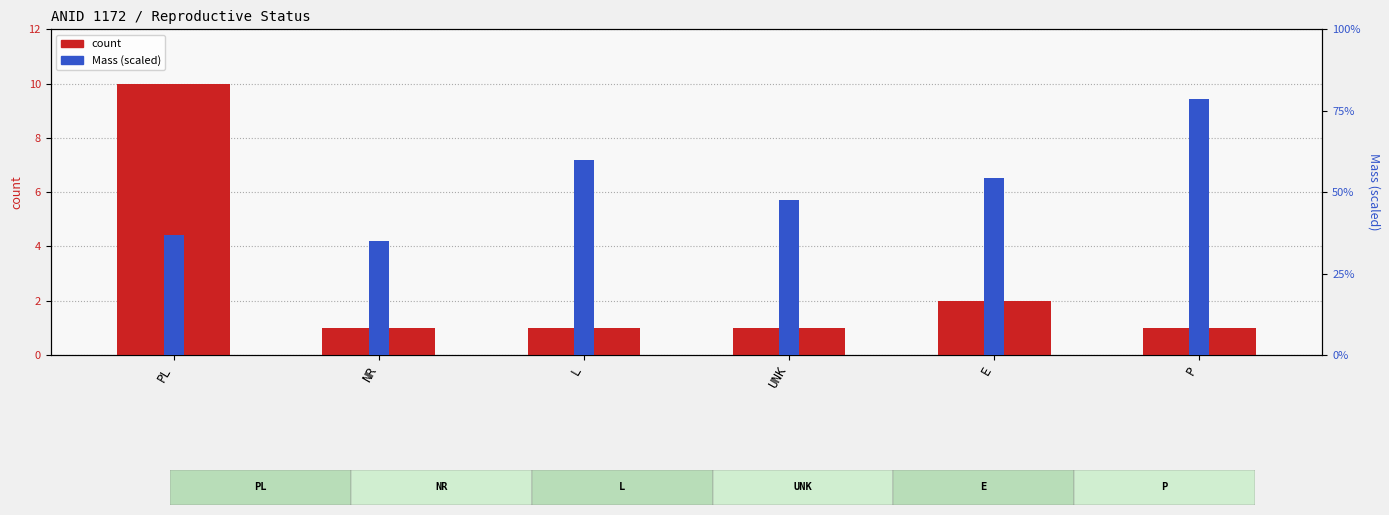

The value of Mass (scaled) at L is 6.0. True or false?

True